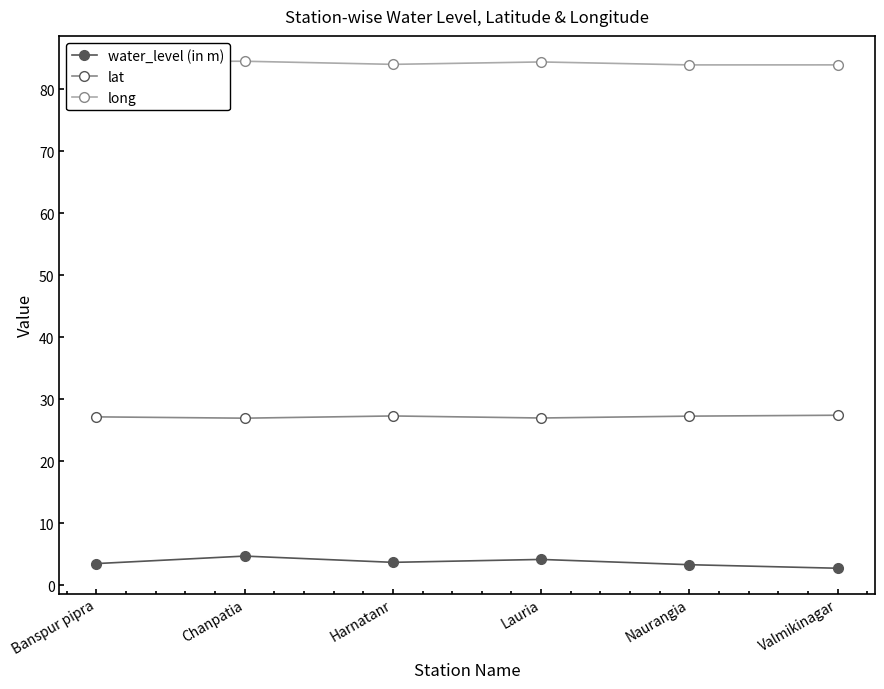

What is the average value of the water_level (in m) series?

3.7